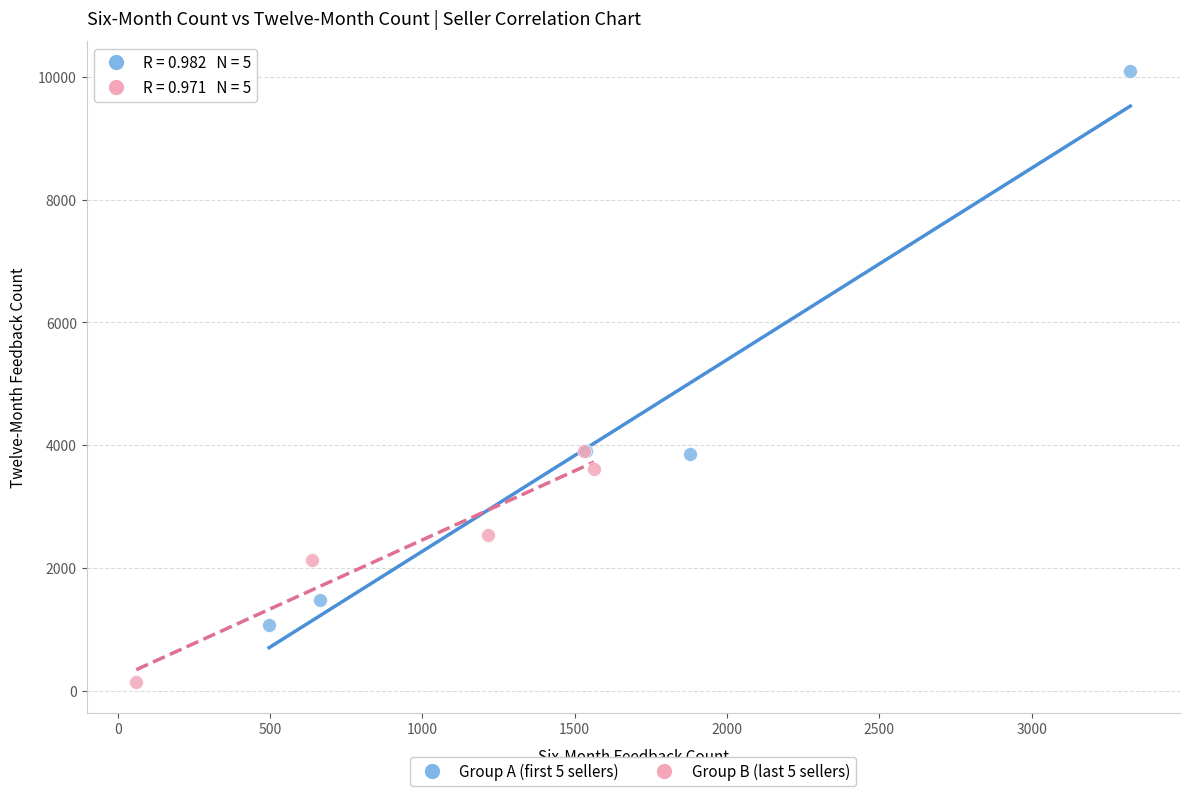

Which series has the widest spread of Y values?

Group A (first 5 sellers)